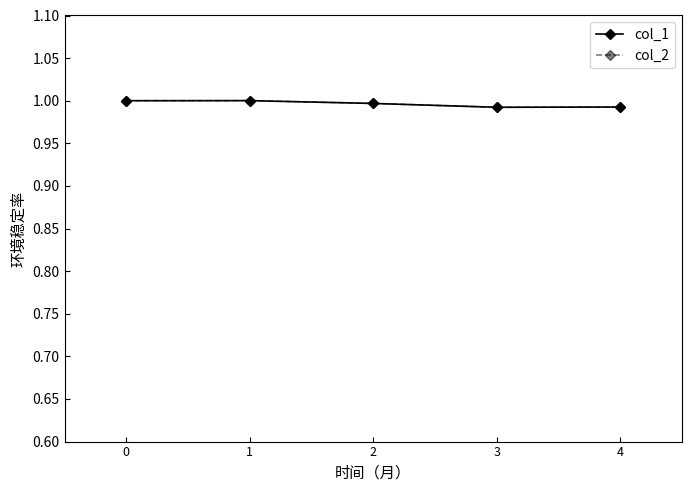

The value of col_2 at 2 is 0.4. True or false?

False